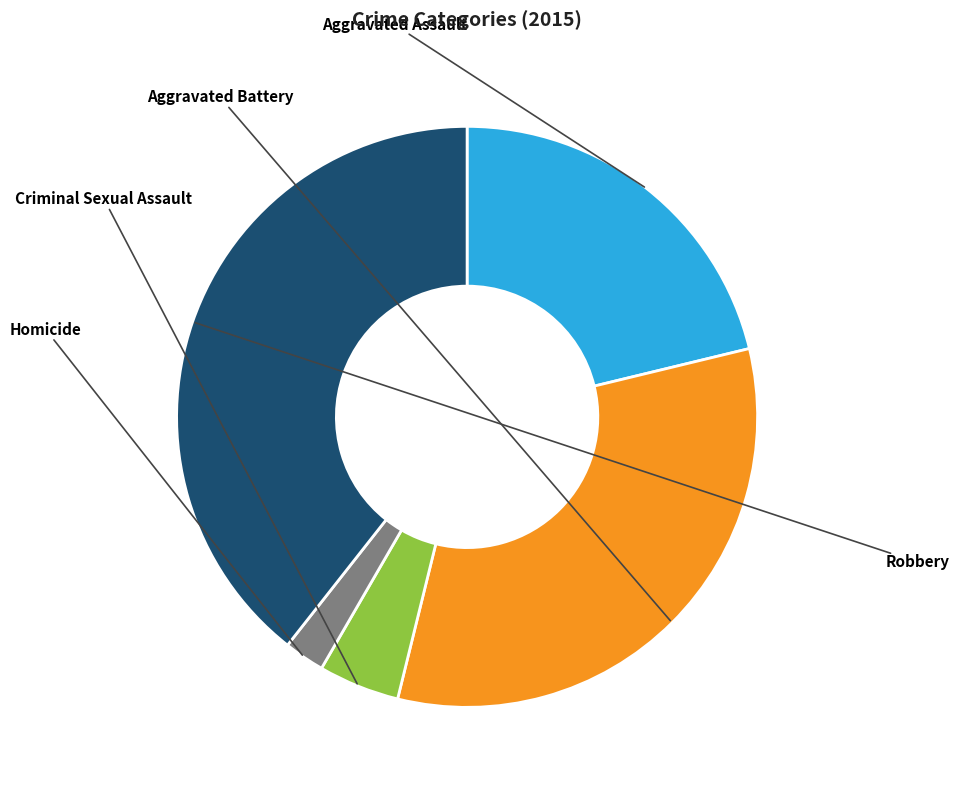

Is there any slice that represents more than half of the pie?

No